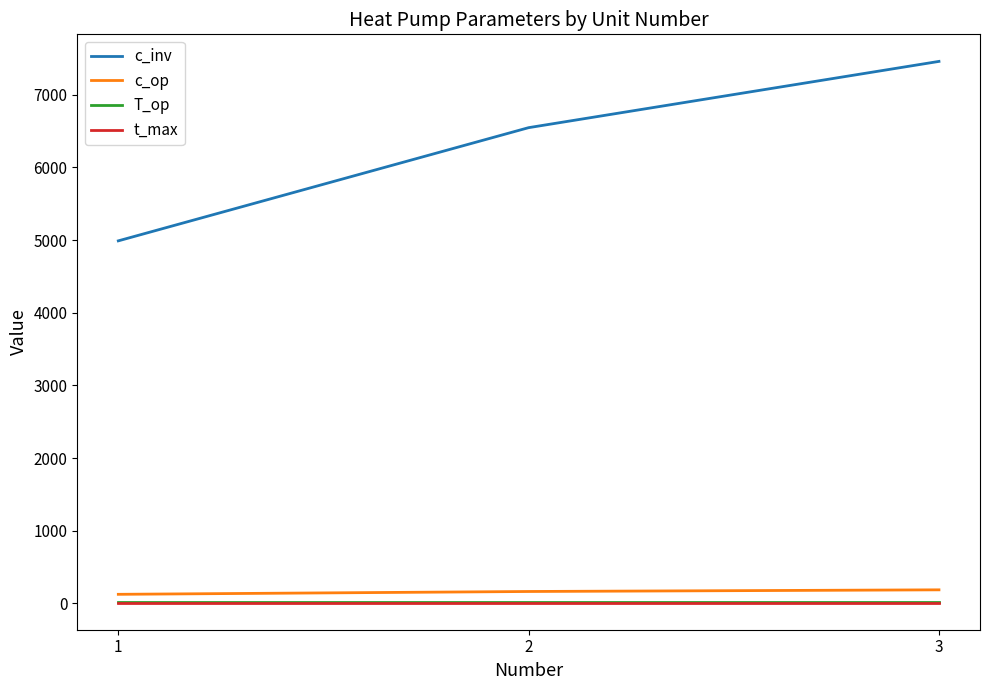

At which category is the sum across all series the highest?

3